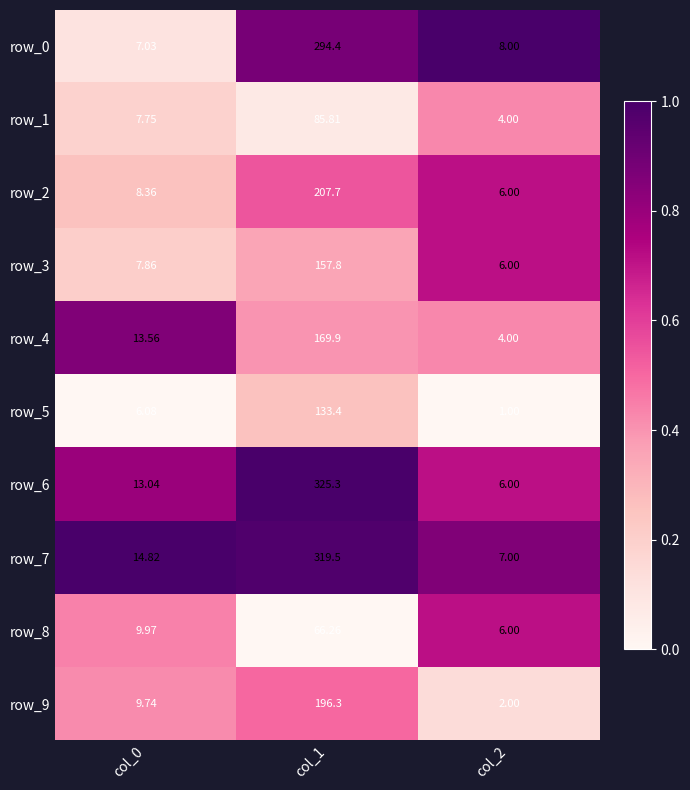

What is the greatest value displayed?

325.3